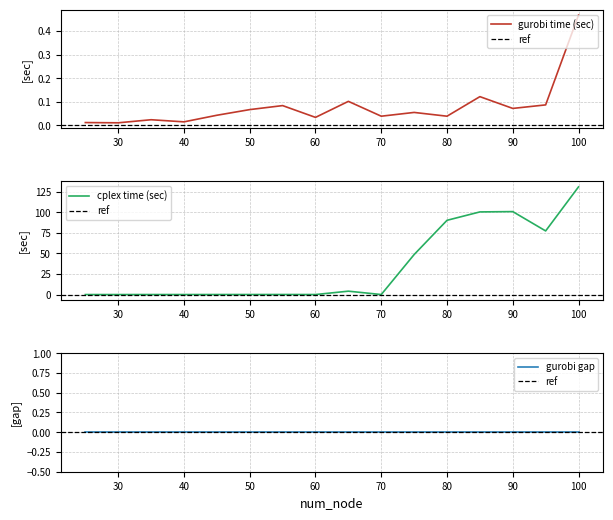

Which category has the lowest value in the gurobi time (sec) series?

30